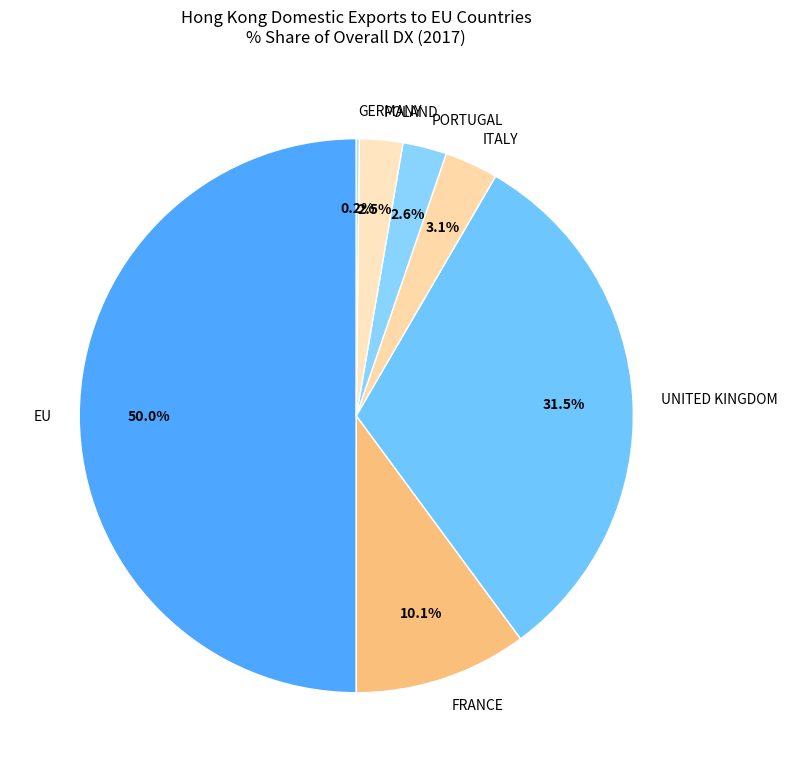

Which slice is the largest?

EU